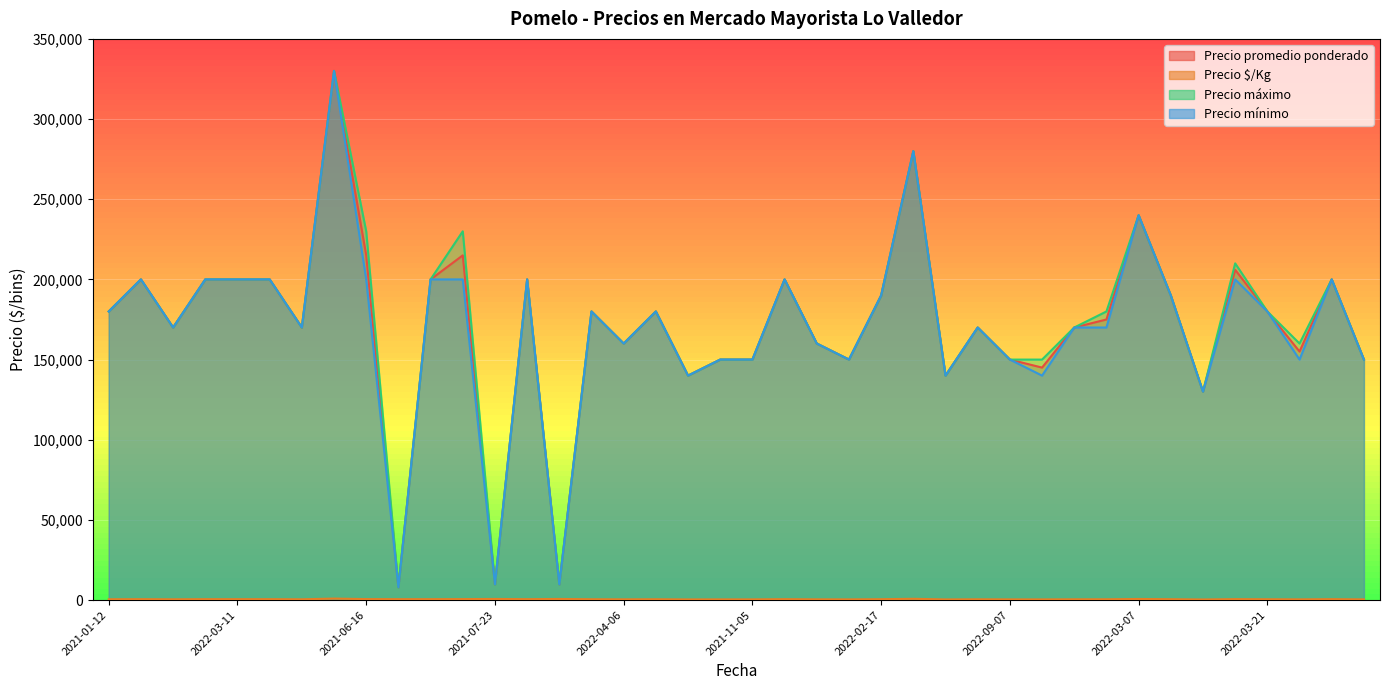

Which series changed the most between 2022-04-21 and 2022-04-21?

Precio promedio ponderado